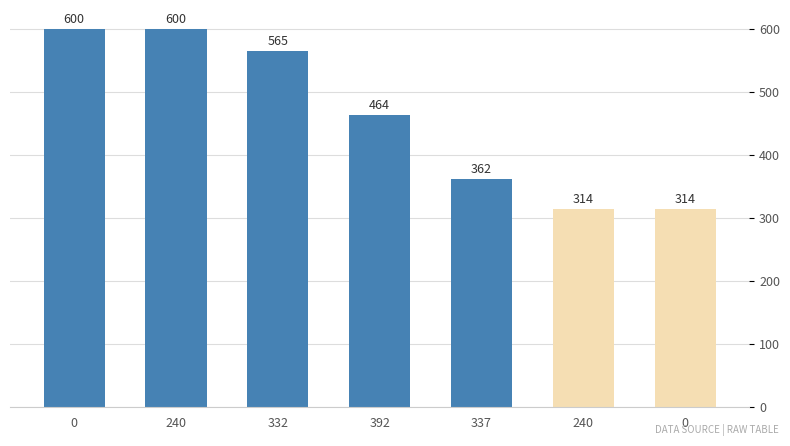

List the labels in order of value, largest first.

0, 240, 332, 392, 337, 240, 0